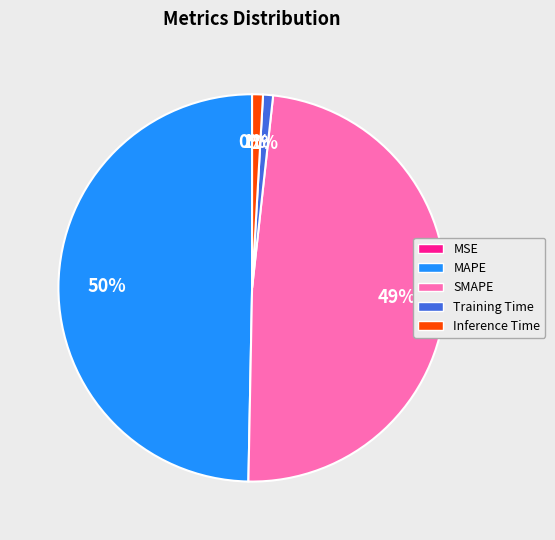

To the nearest percent, what is the difference between the largest and smallest slice percentages?

50%